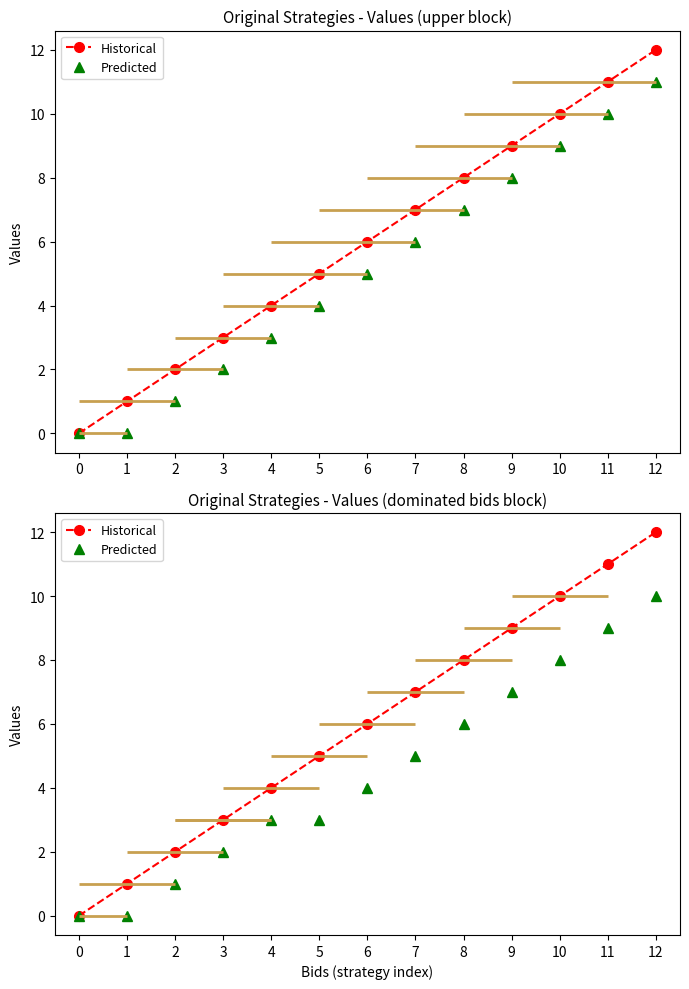

Count the Predicted values in the range 2 to 7.

7